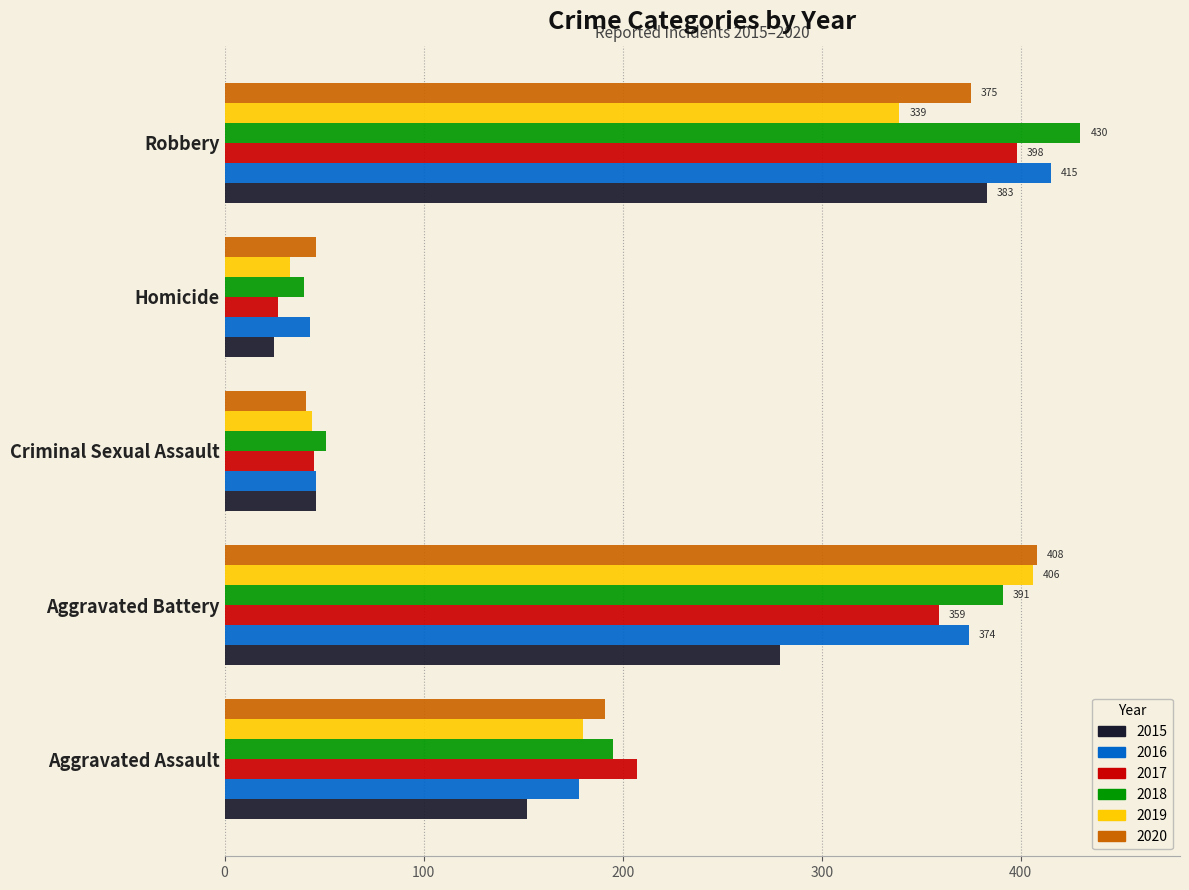

How many categories are shown in the chart?

5